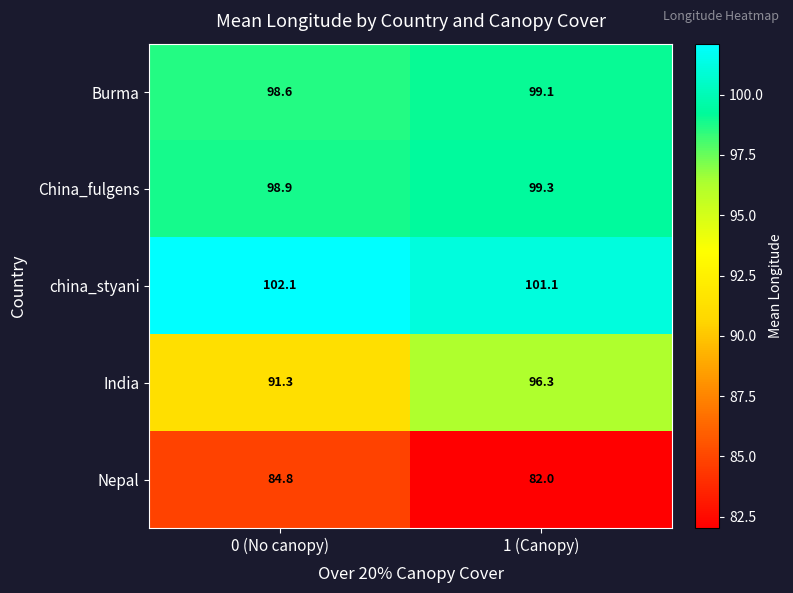

At which label does china_styani first exceed 102?

0 (No canopy)